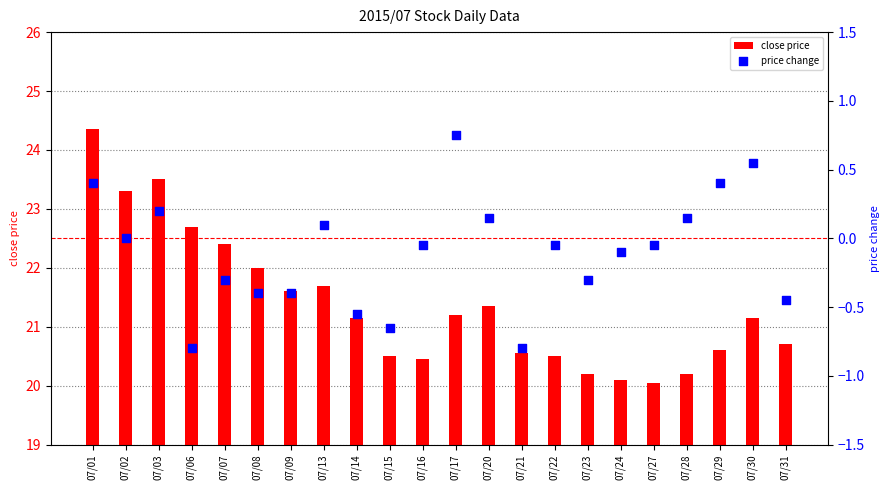

Which series has the largest Y range (max minus min)?

close price